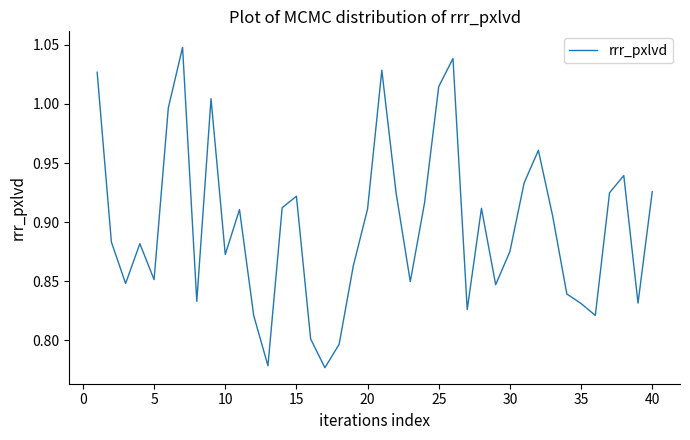

Is this an area chart (filled region under the line)?

No